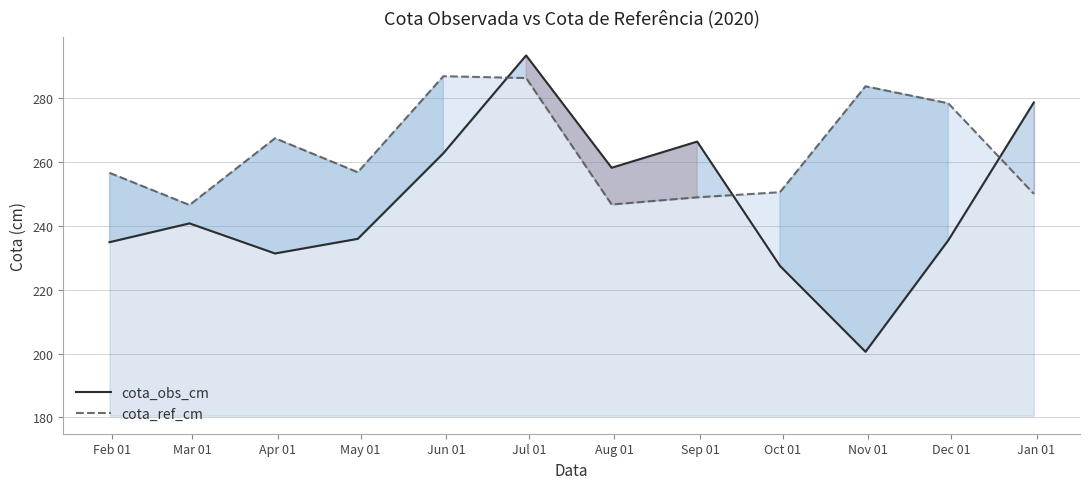

How many data points in cota_ref_cm are above 256?

7